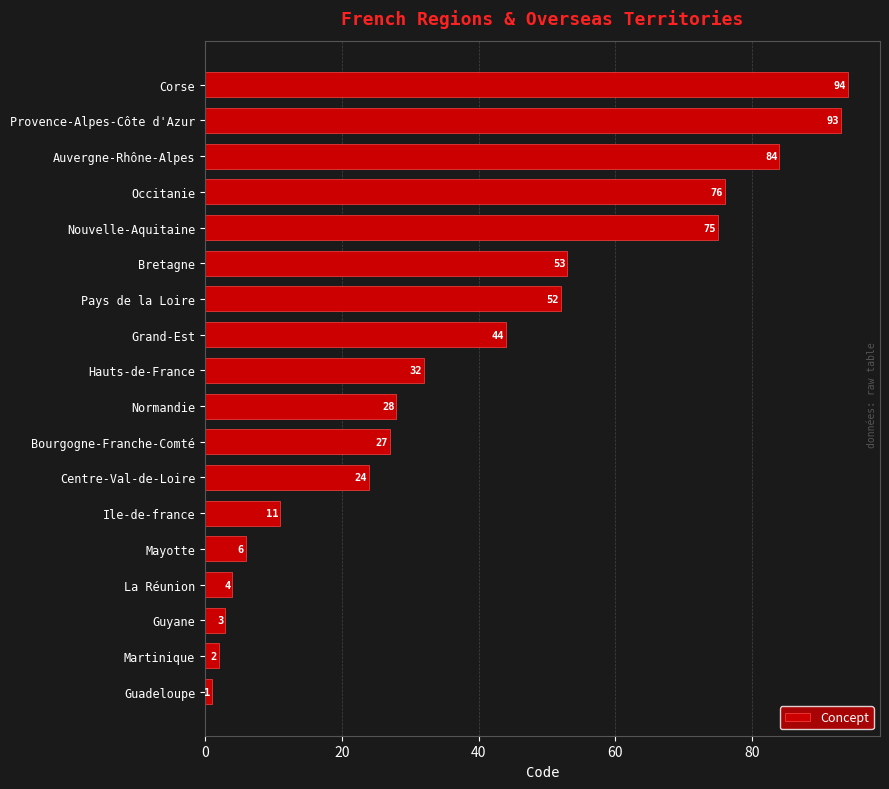

Is it true that the value at Ile-de-france is 11?

True